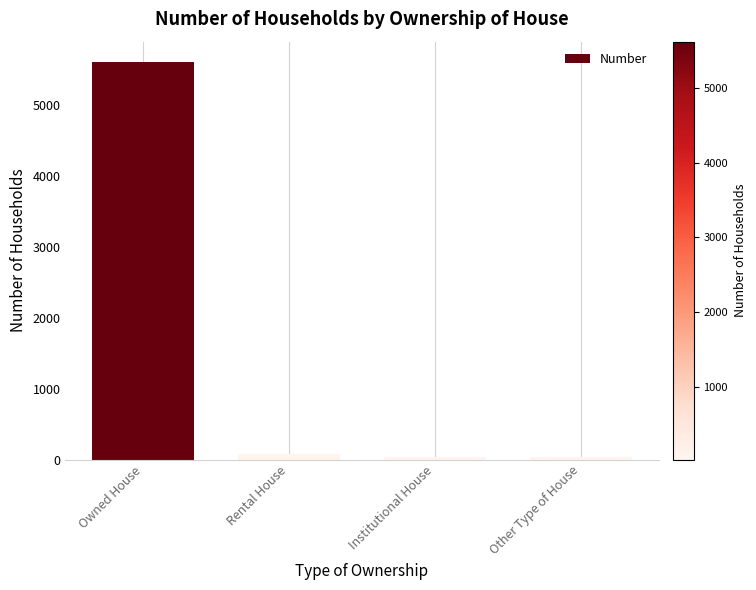

Where does the data first go above 83?

Owned House